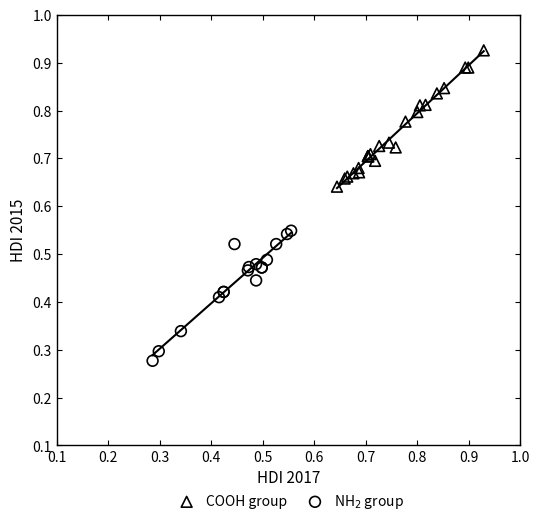

What are all the series names shown in the legend?

COOH group, NH$_2$ group